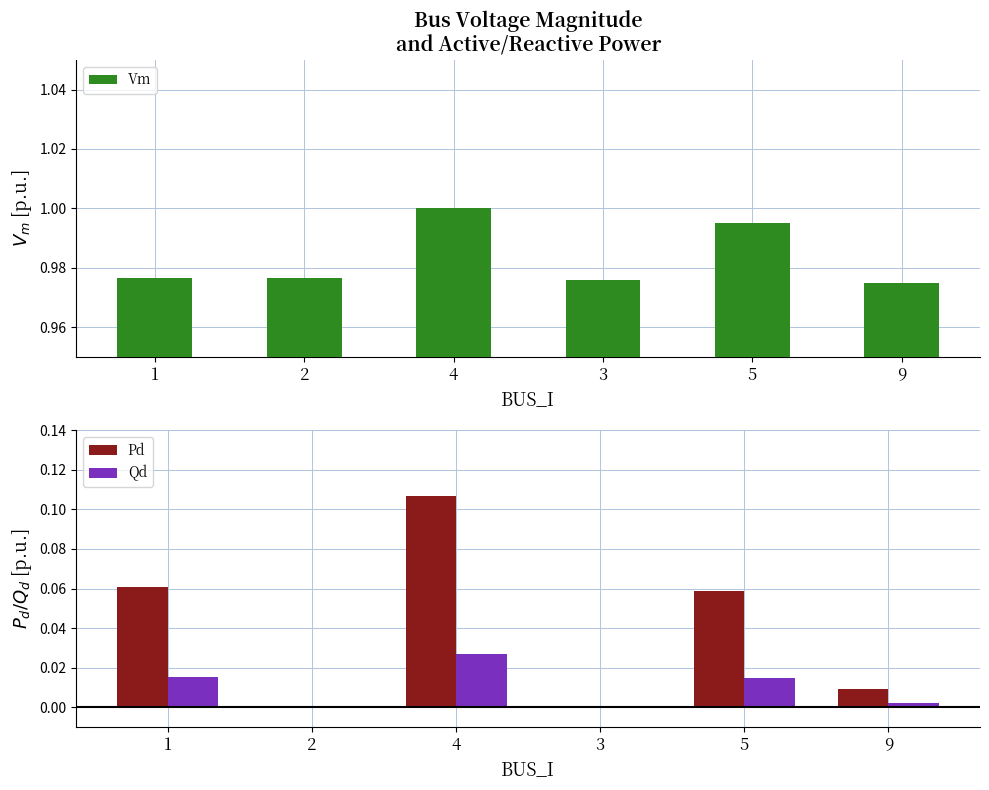

Is it true that Vm equals 0.6 at 3?

False